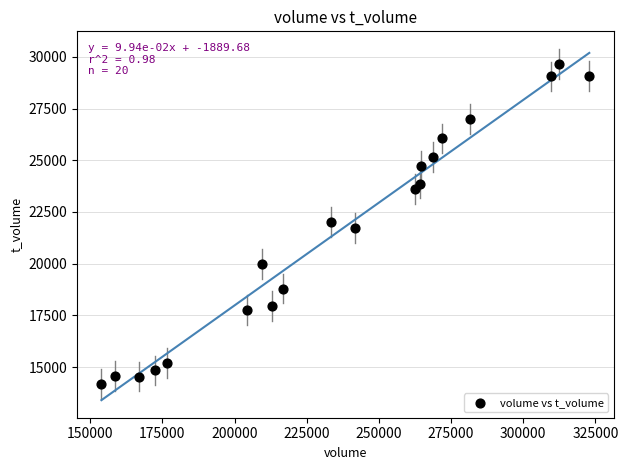

What is the range of Y values (max minus min)?

15472